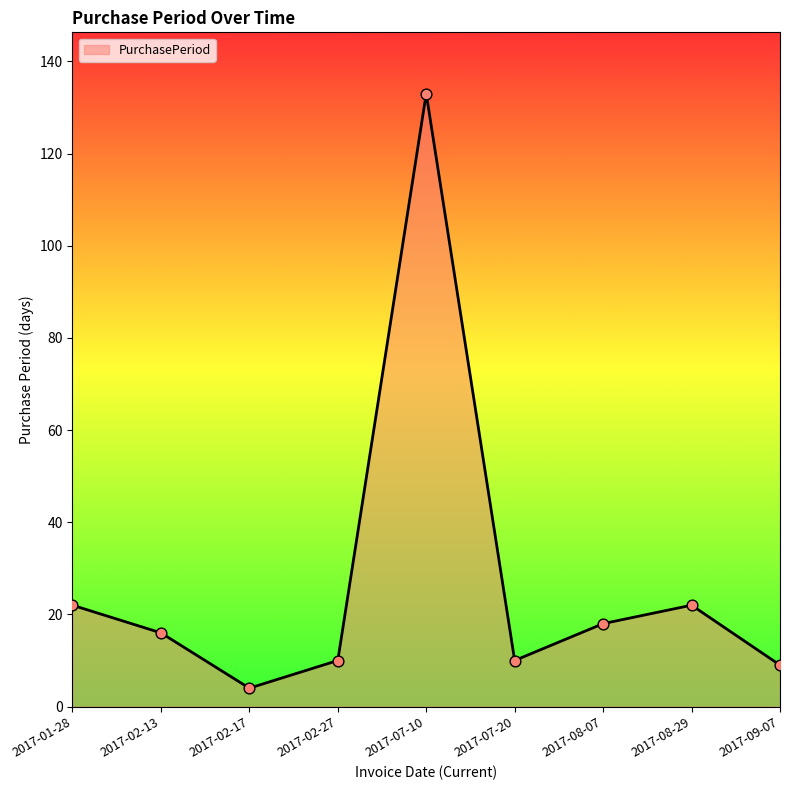

Which has a higher value, 2017-09-07 or 2017-02-13?

2017-02-13